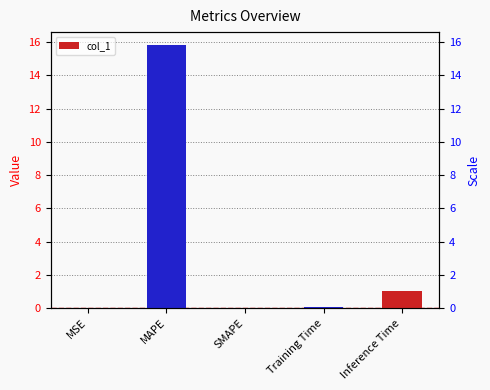

What is the label of the 4th bar from the left?

Training Time